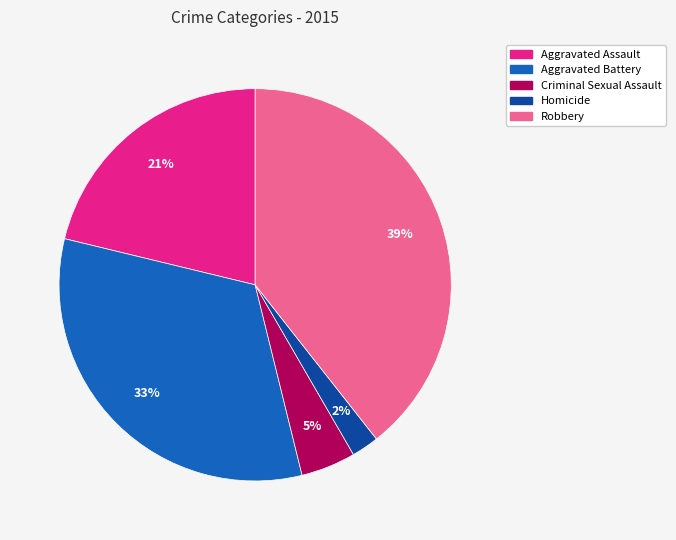

Which slice is the largest?

Robbery